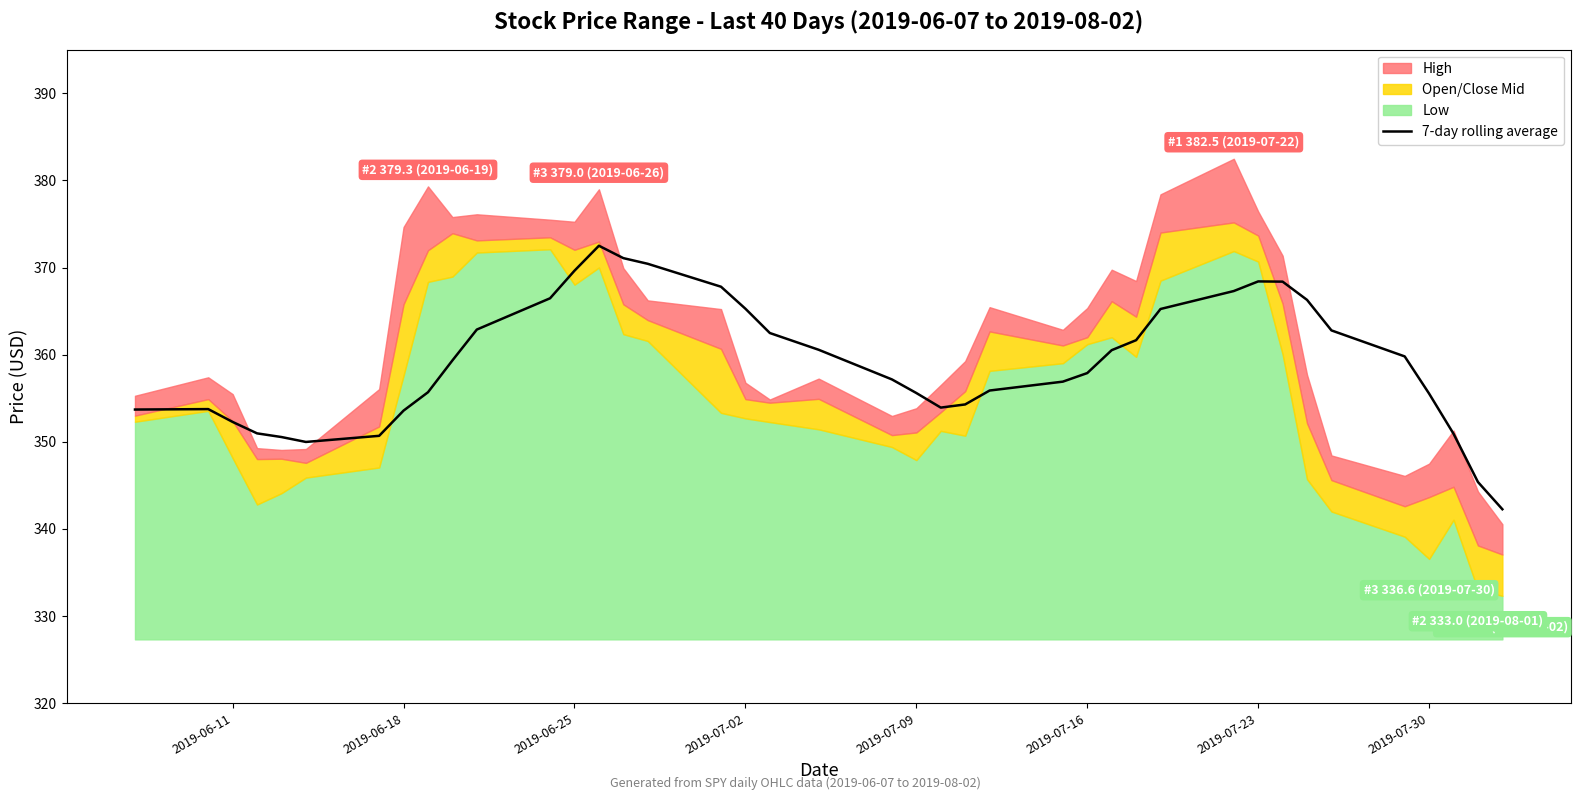

What position from the right is 2019-07-30?

4